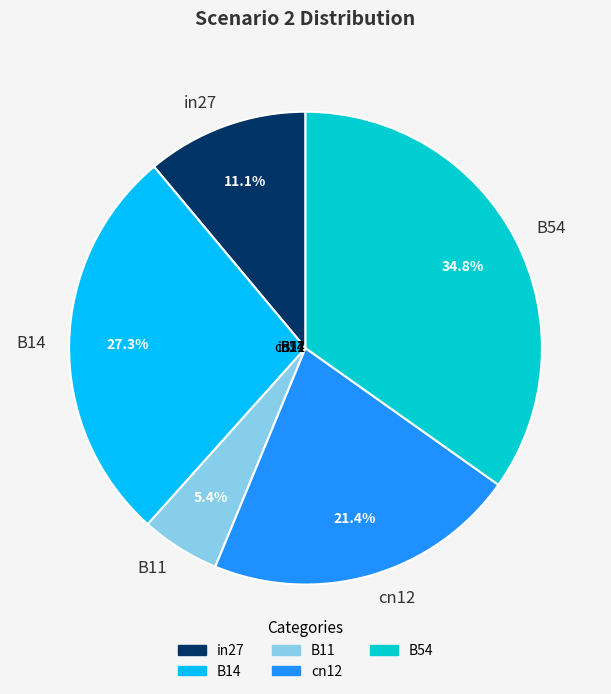

How many segments does this pie chart have?

5